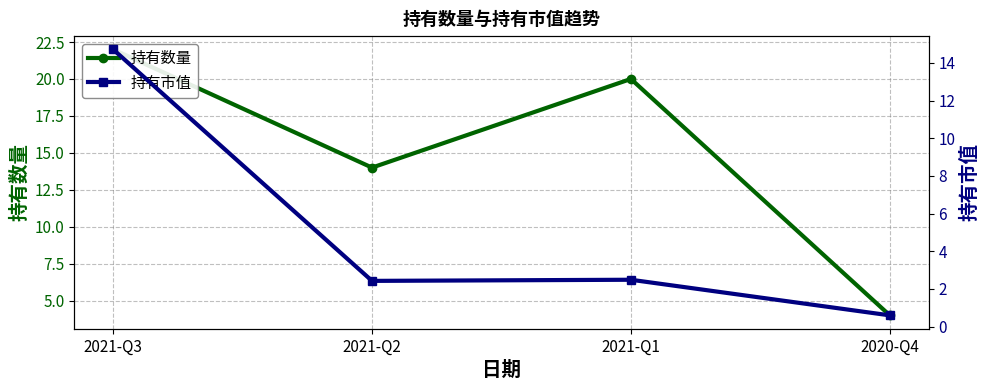

Which category has the lowest value across all series?

2020-Q4